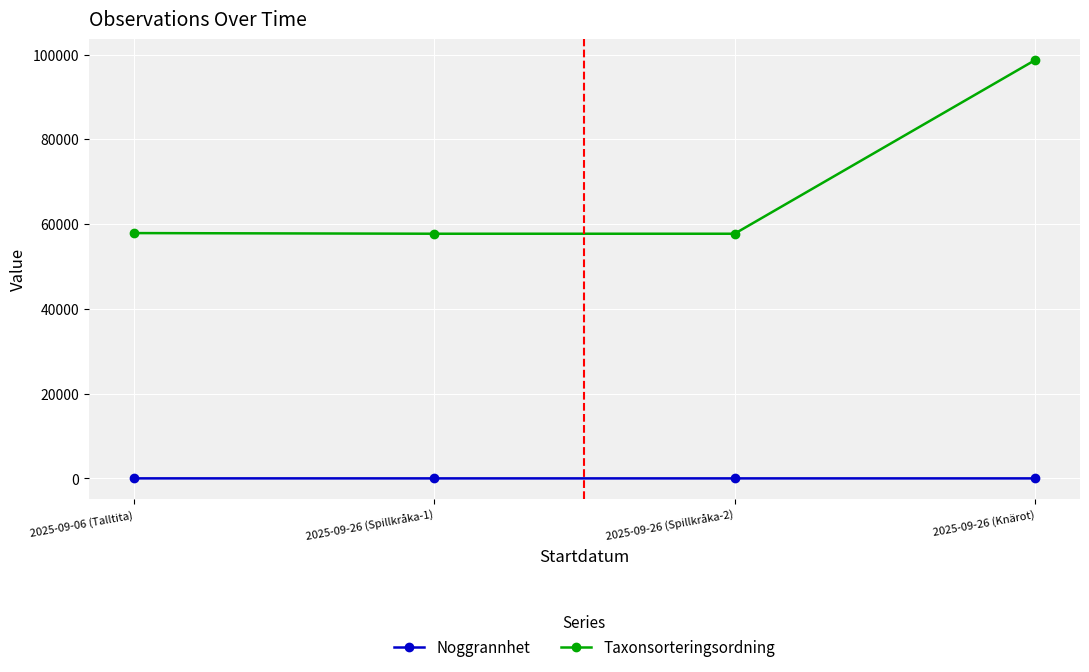

What are all the series names shown in the legend?

Noggrannhet, Taxonsorteringsordning